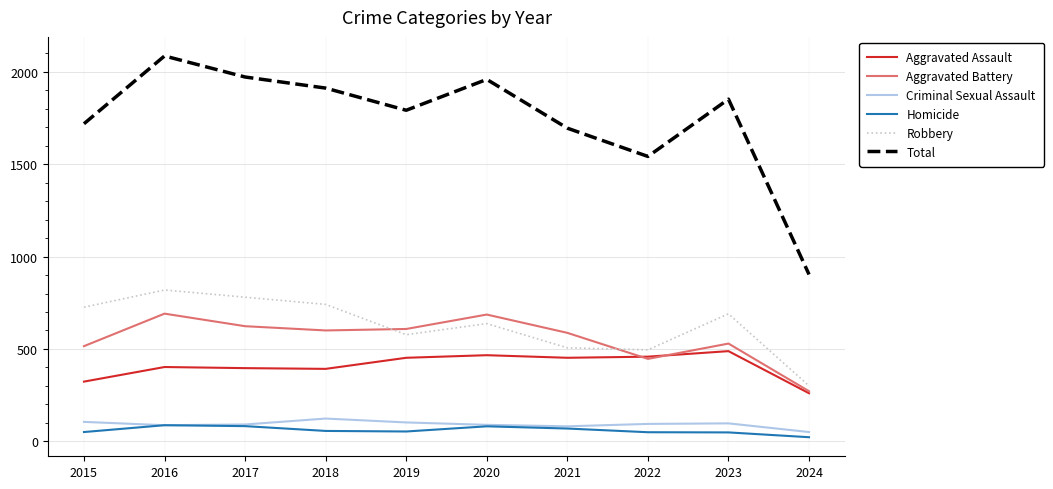

True or false: Homicide and Robbery intersect in this chart.

False